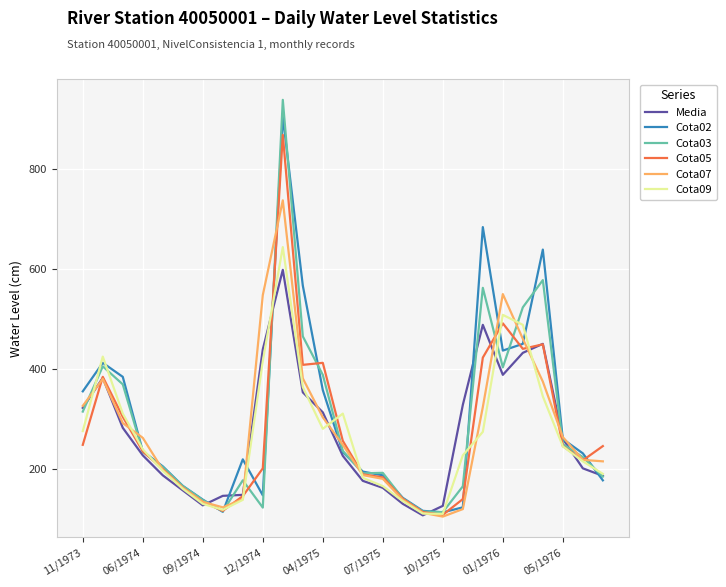

Which series has the widest spread of values?

Cota03